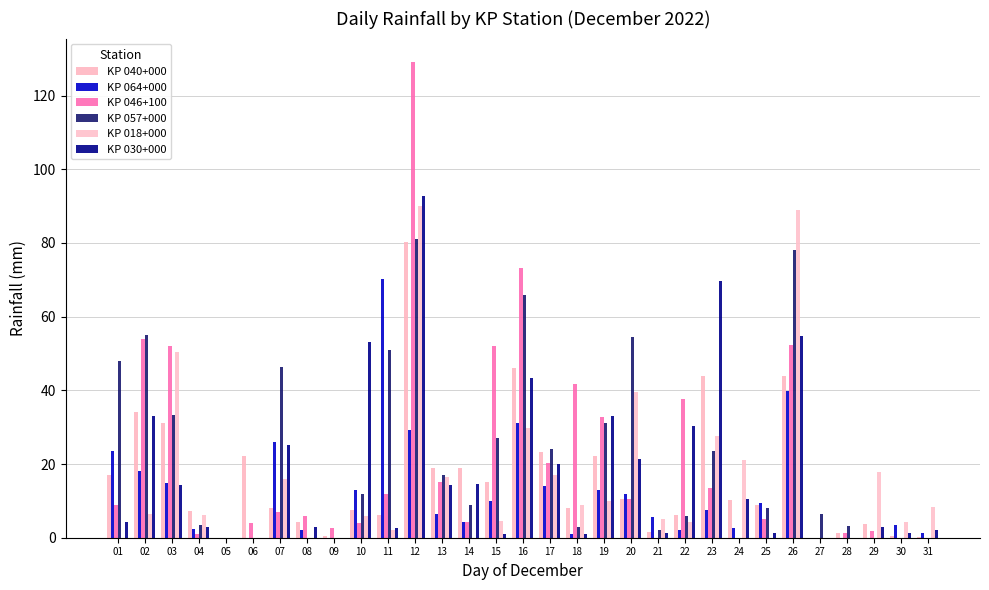

Does the chart contain stacked bars?

No